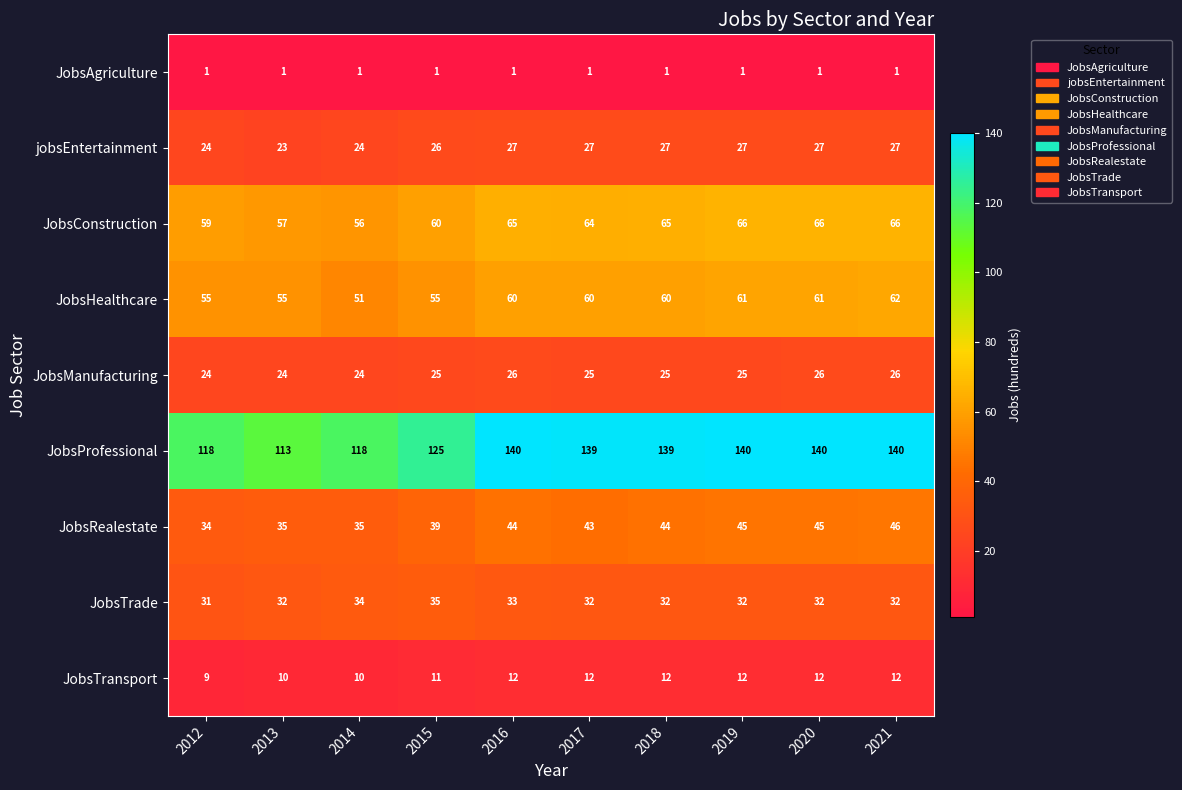

What is the sum of all JobsTransport values?

112